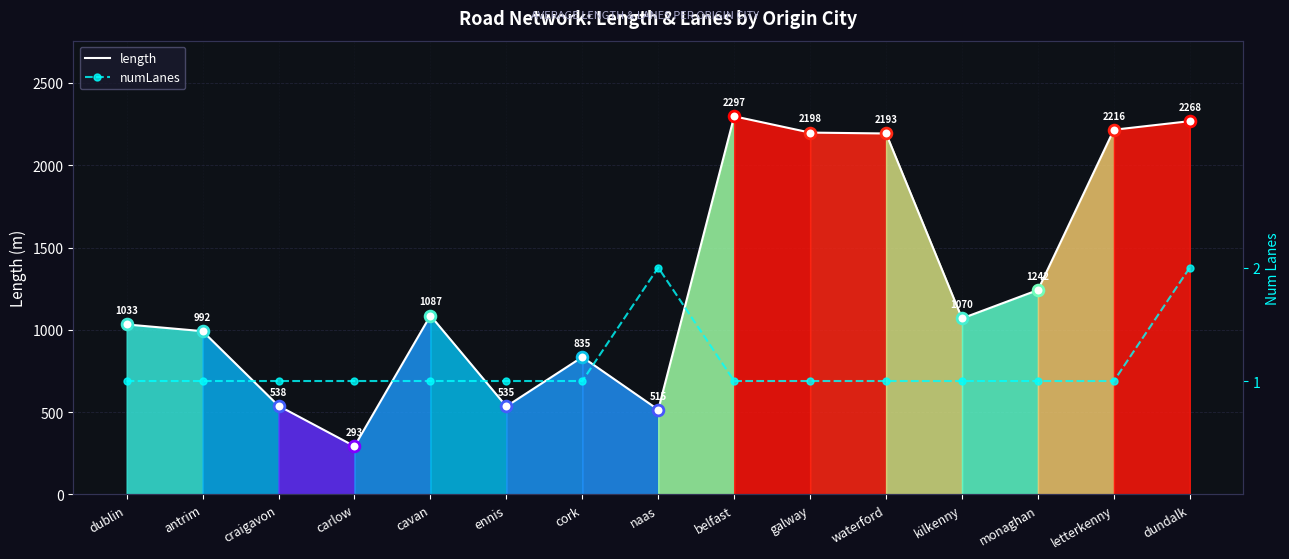

Which series reaches the minimum Y coordinate?

numLanes